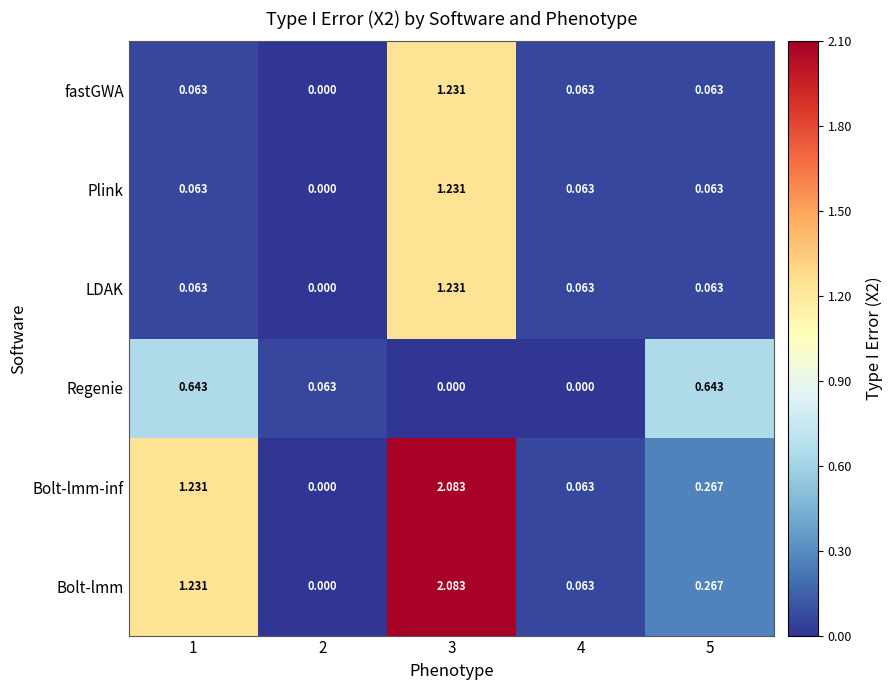

Is the value of Bolt-lmm at 5 greater than the value of Regenie at 2?

Yes